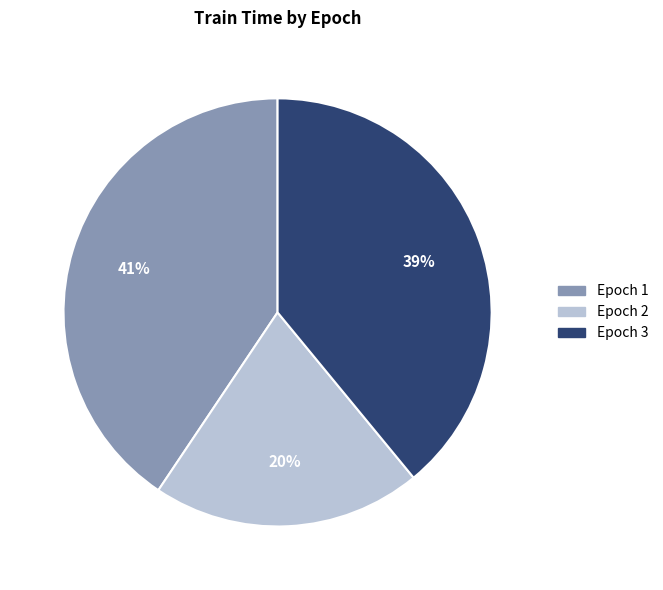

Which slice is the smallest?

Epoch 2